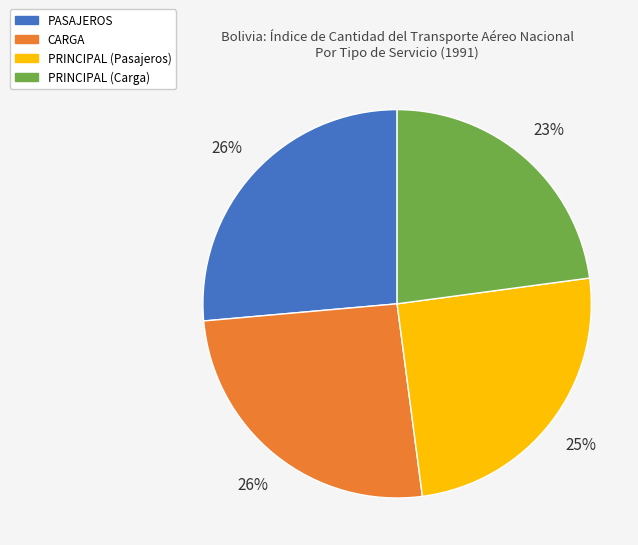

To the nearest percent, what is the difference between the PRINCIPAL (Pasajeros) and PRINCIPAL (Carga) slice percentages?

2%